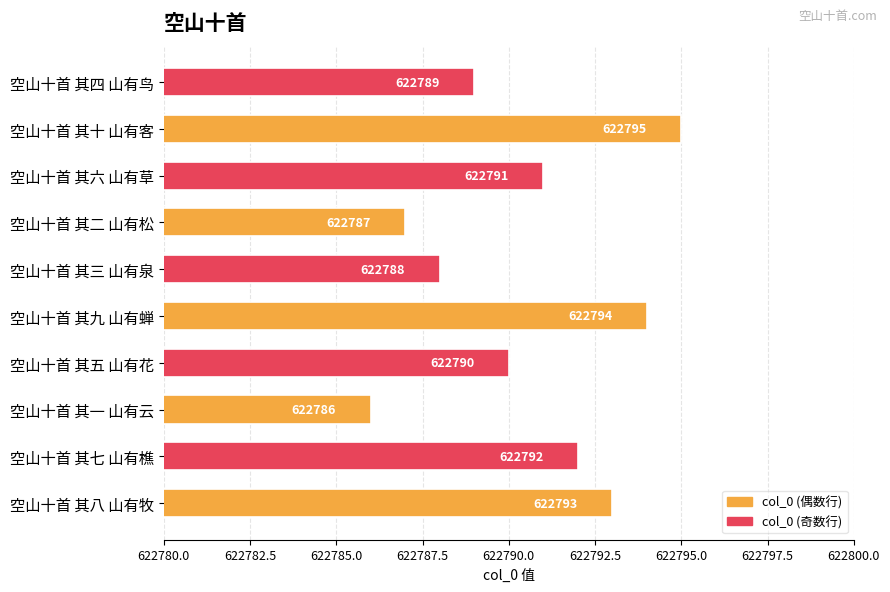

Rank the categories by value from lowest to highest.

空山十首 其一 山有云, 空山十首 其二 山有松, 空山十首 其三 山有泉, 空山十首 其四 山有鸟, 空山十首 其五 山有花, 空山十首 其六 山有草, 空山十首 其七 山有樵, 空山十首 其八 山有牧, 空山十首 其九 山有蝉, 空山十首 其十 山有客